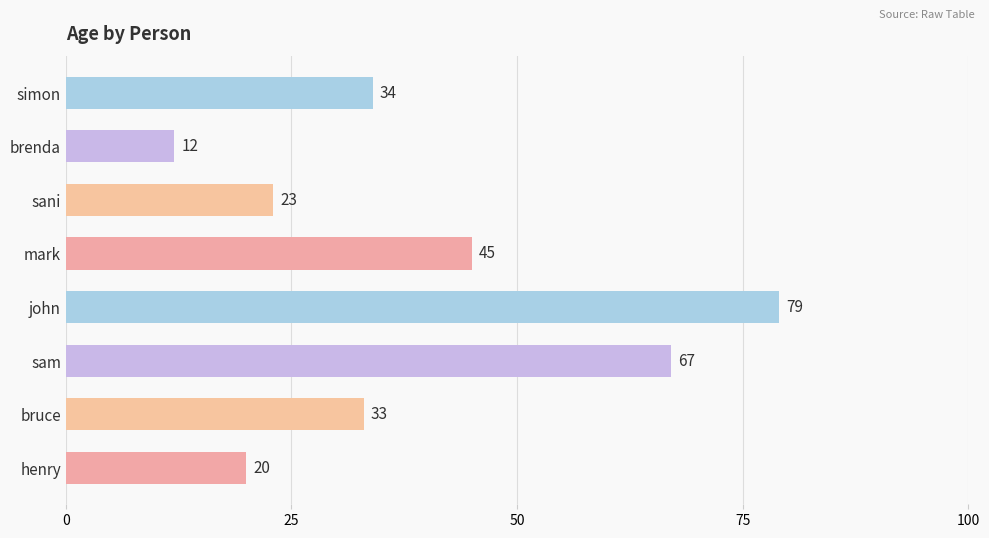

What is the difference between the maximum and minimum values?

67